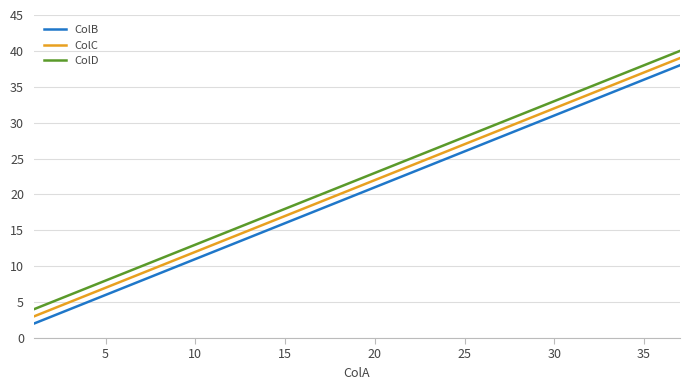

Is this an area chart (filled region under the line)?

No